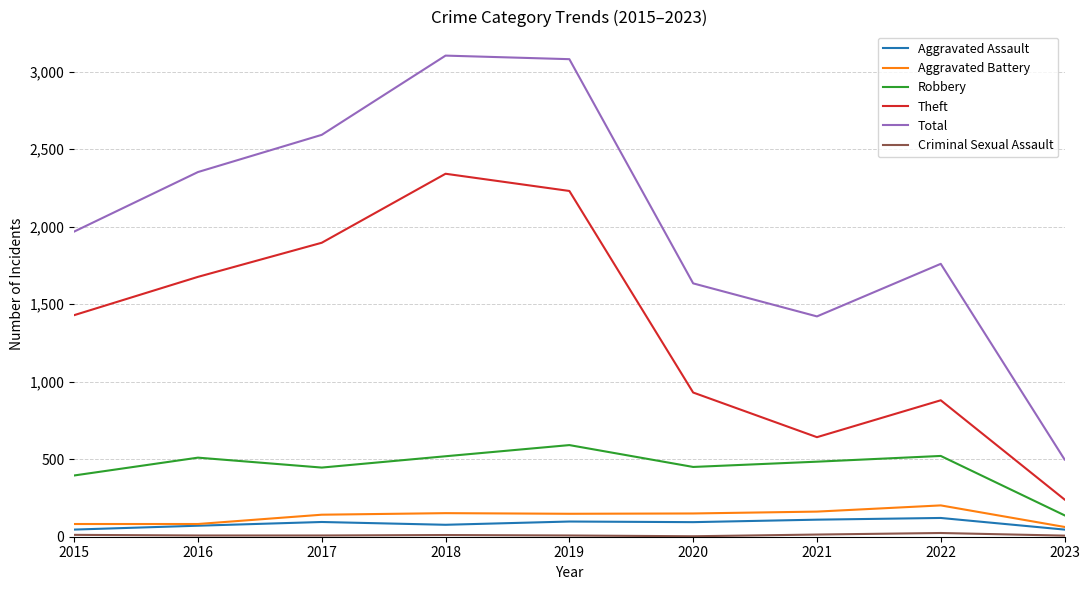

True or false: Aggravated Battery and Theft cross at least once.

False